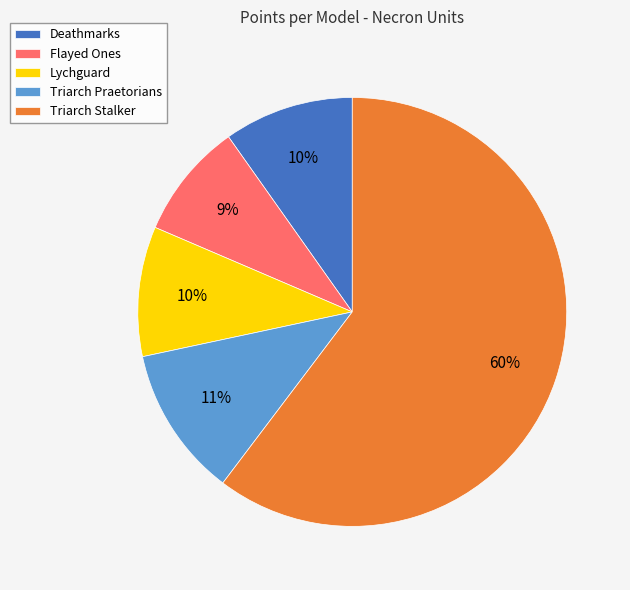

Combined, do Triarch Praetorians and Lychguard account for over 50%?

No